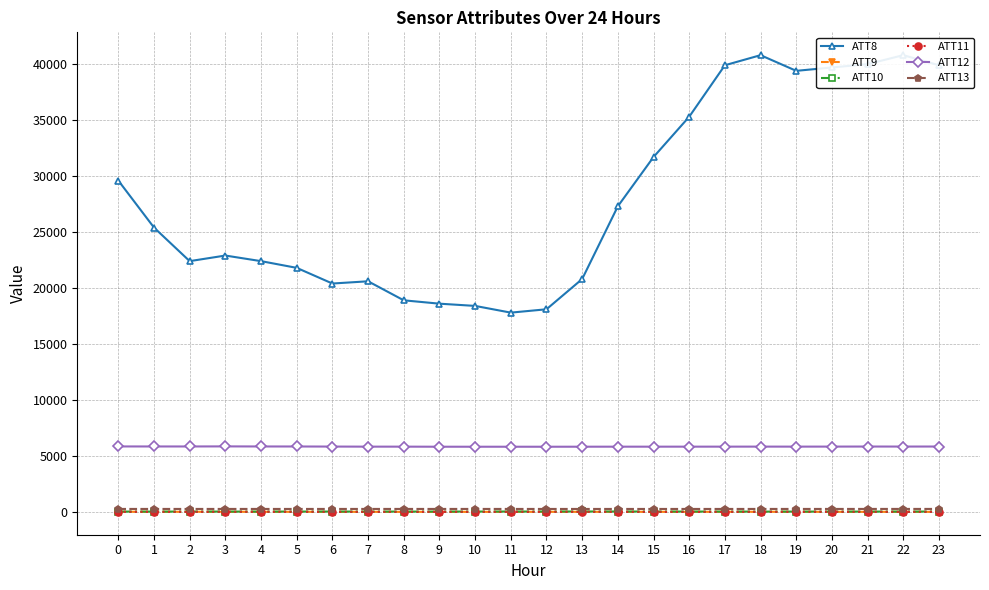

How many data points in ATT11 are above 6?

14